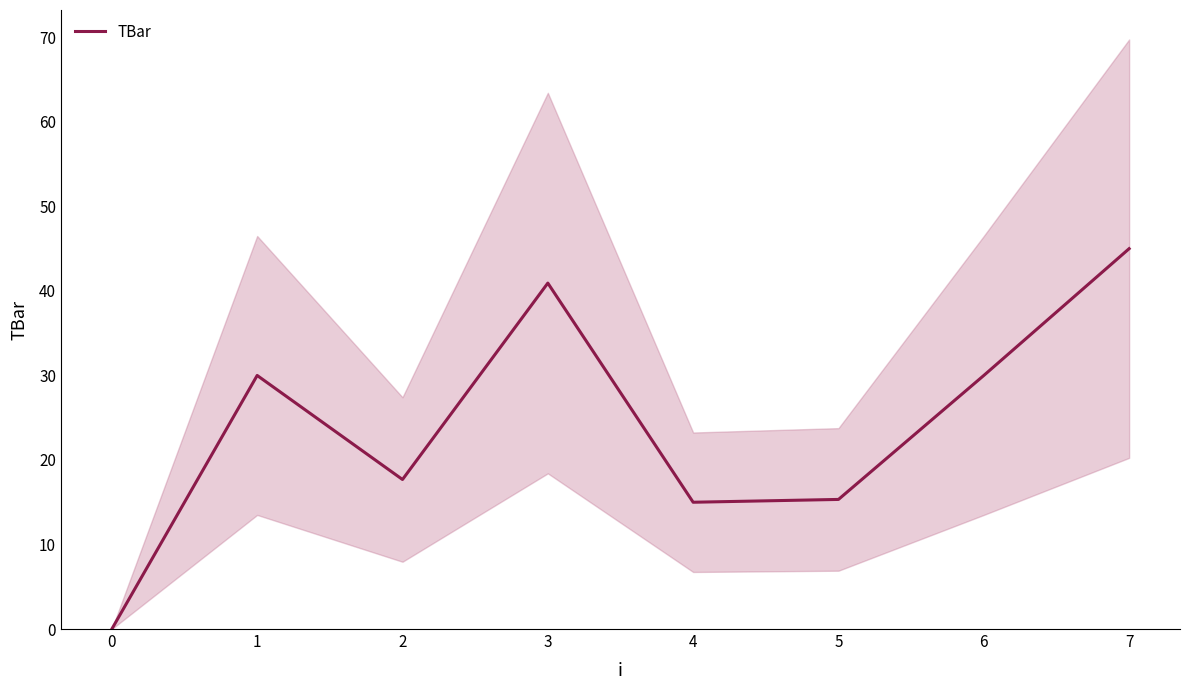

Approximately how many times larger is the value at 4 compared to 6?

0.5